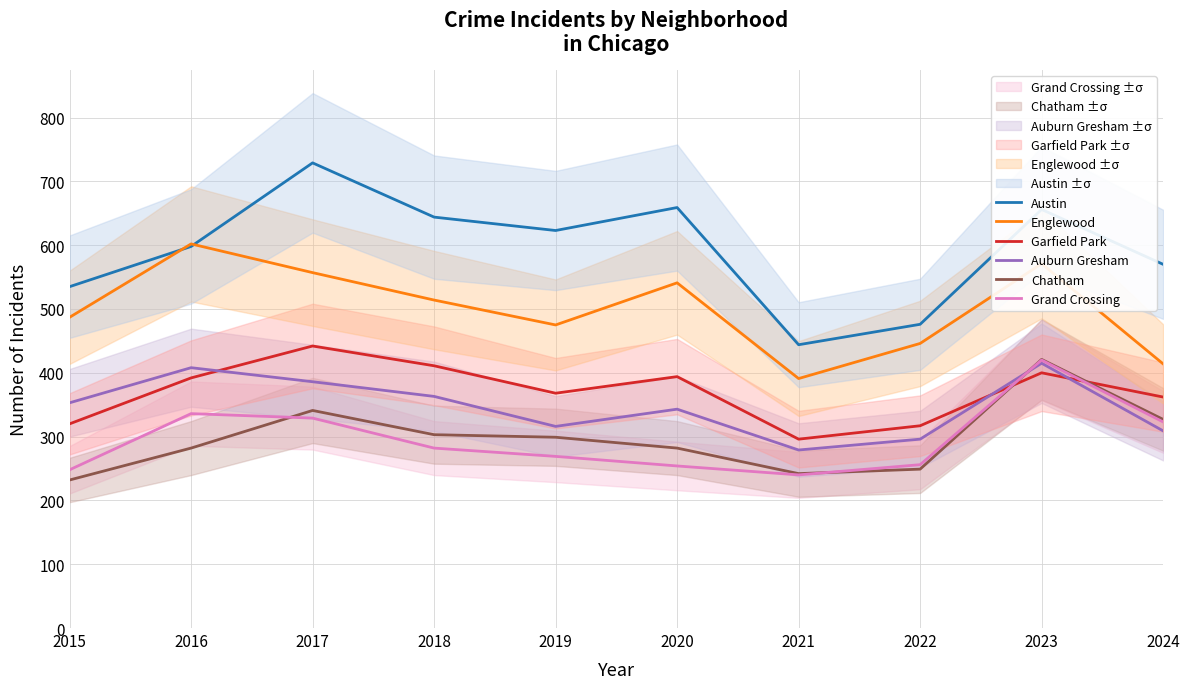

What are all the series names shown in the legend?

Austin, Englewood, Garfield Park, Auburn Gresham, Chatham, Grand Crossing